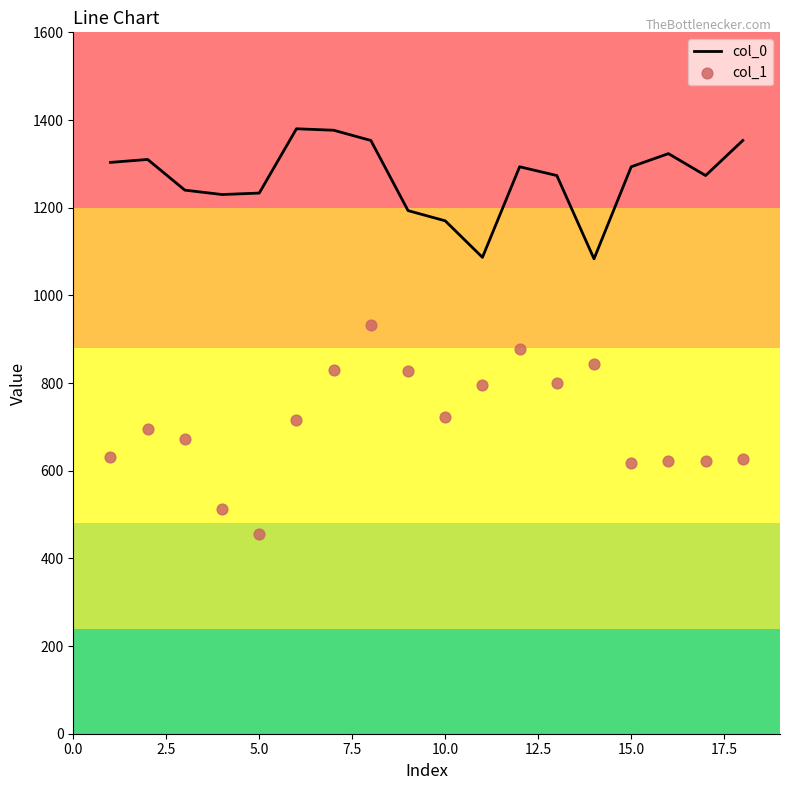

What are all the series names shown in the legend?

col_0, col_1